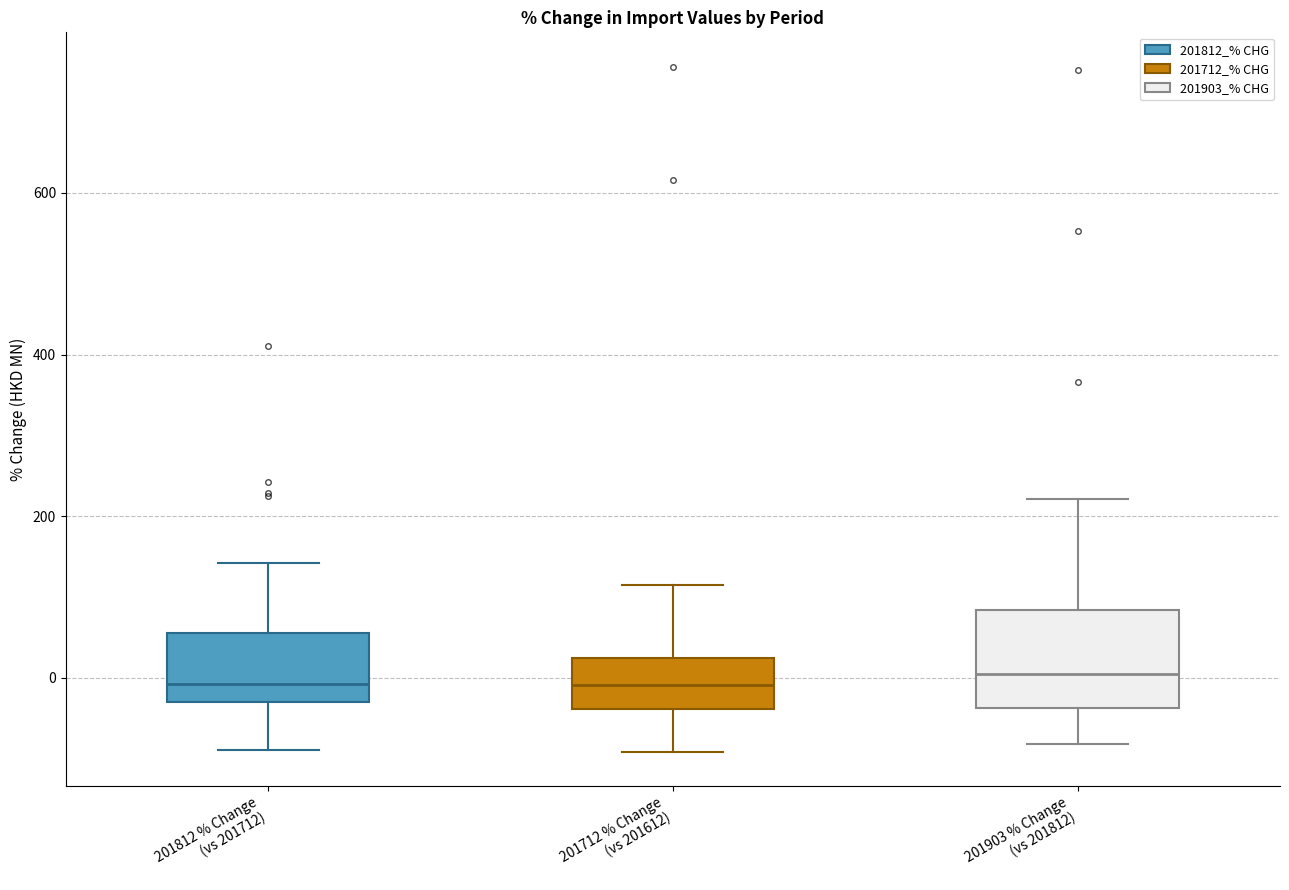

Reading left to right, read every box against the y-axis: the position of its median line, the range the box covers, and the ends of its whiskers. The values are not printed on the chart, so give them approximately, as read against the axis.

201812 % Change (vs 201712): median 0, box -20 to 60, whiskers -80 to 140
201712 % Change (vs 201612): median 0, box -40 to 20, whiskers -100 to 120
201903 % Change (vs 201812): median 0, box -40 to 80, whiskers -80 to 220